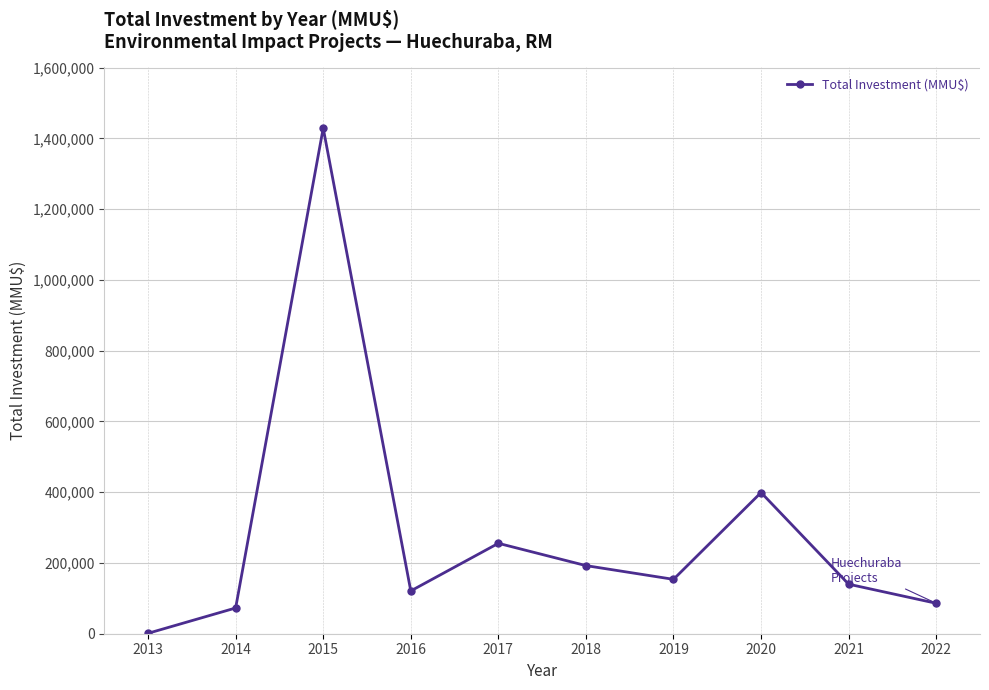

Which has a higher value, 2018 or 2021?

2018